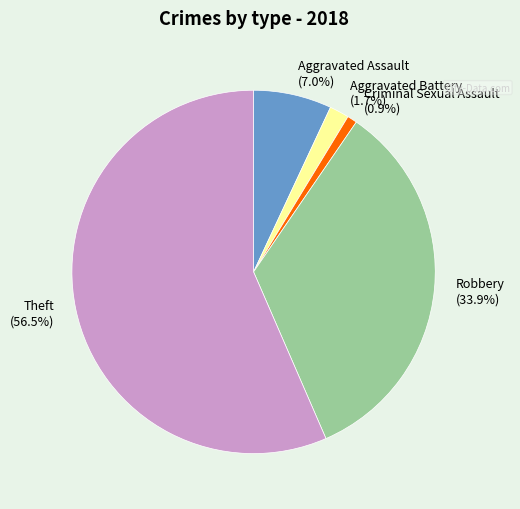

Count the number of slices in the pie.

5